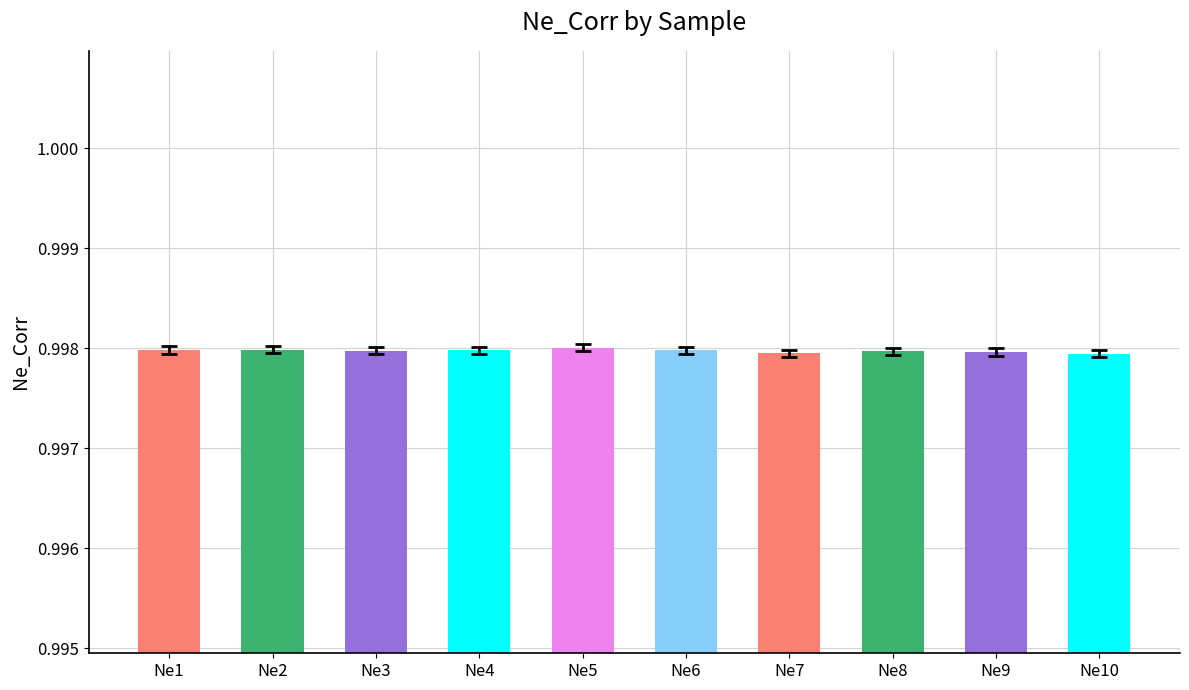

Is it true that the value at Ne6 is 1.6?

False